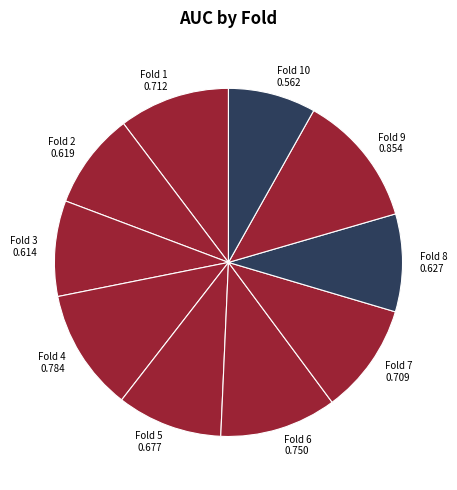

Is there a majority slice in this chart?

No